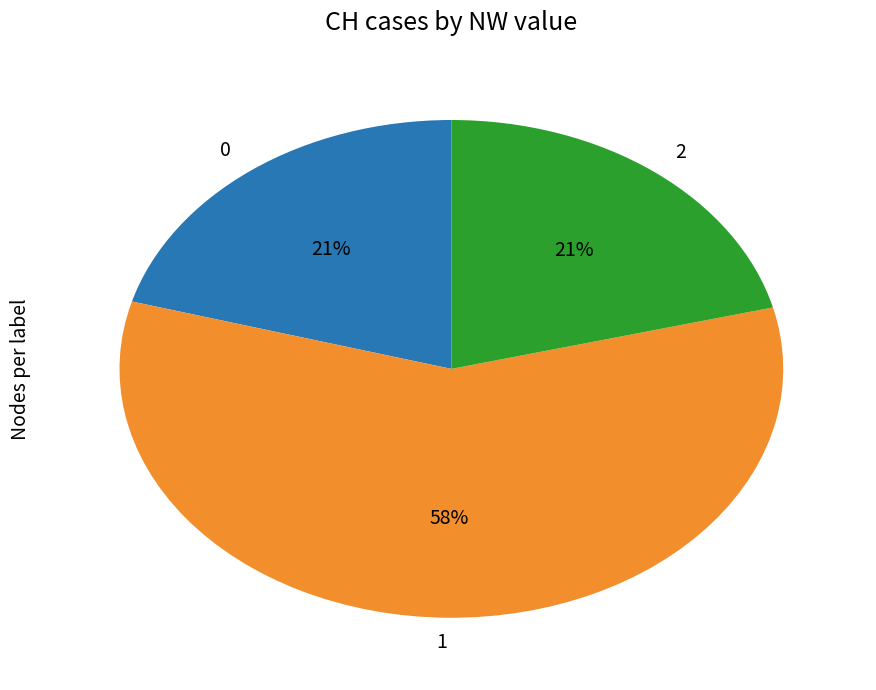

Do 2 and 1 together represent more than half of the pie?

Yes